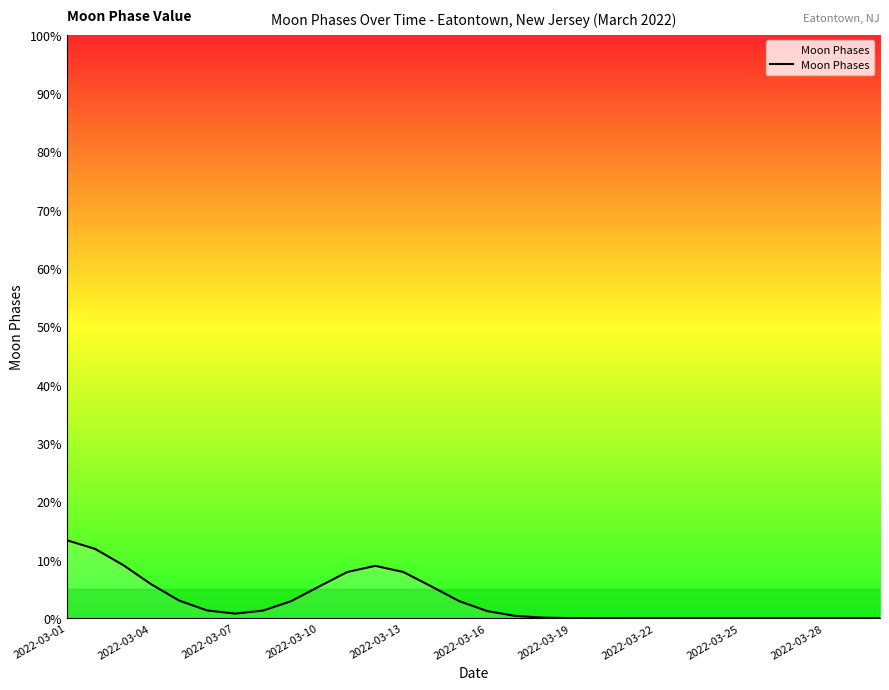

What is the difference between the maximum and second lowest values?

13.4